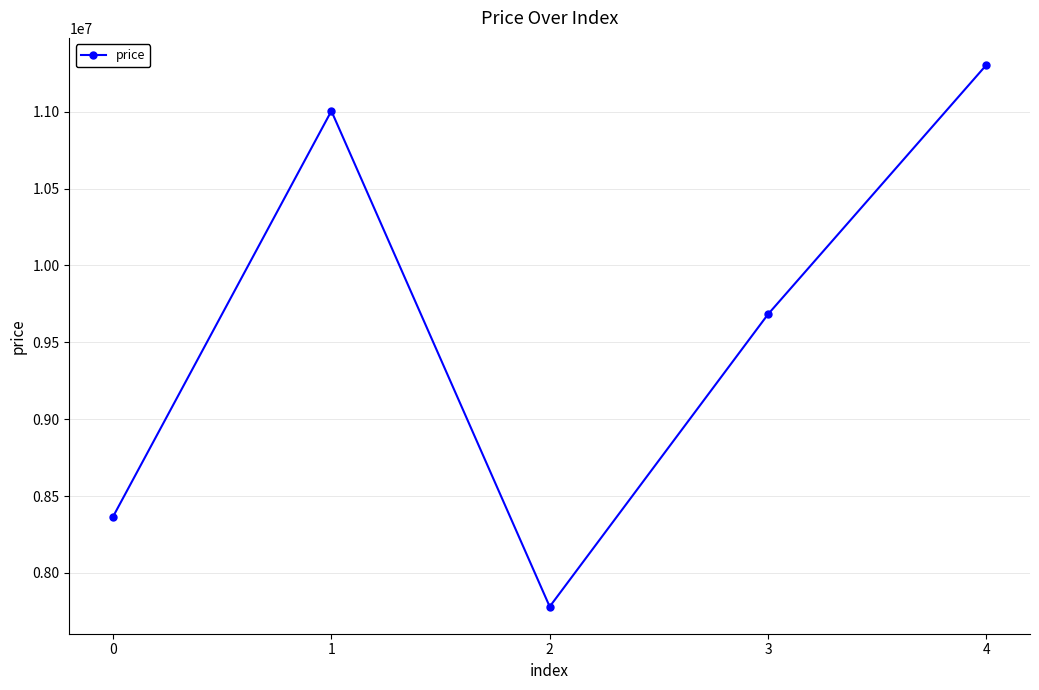

How many points are lower than both their immediate neighbors (excluding endpoints)?

1